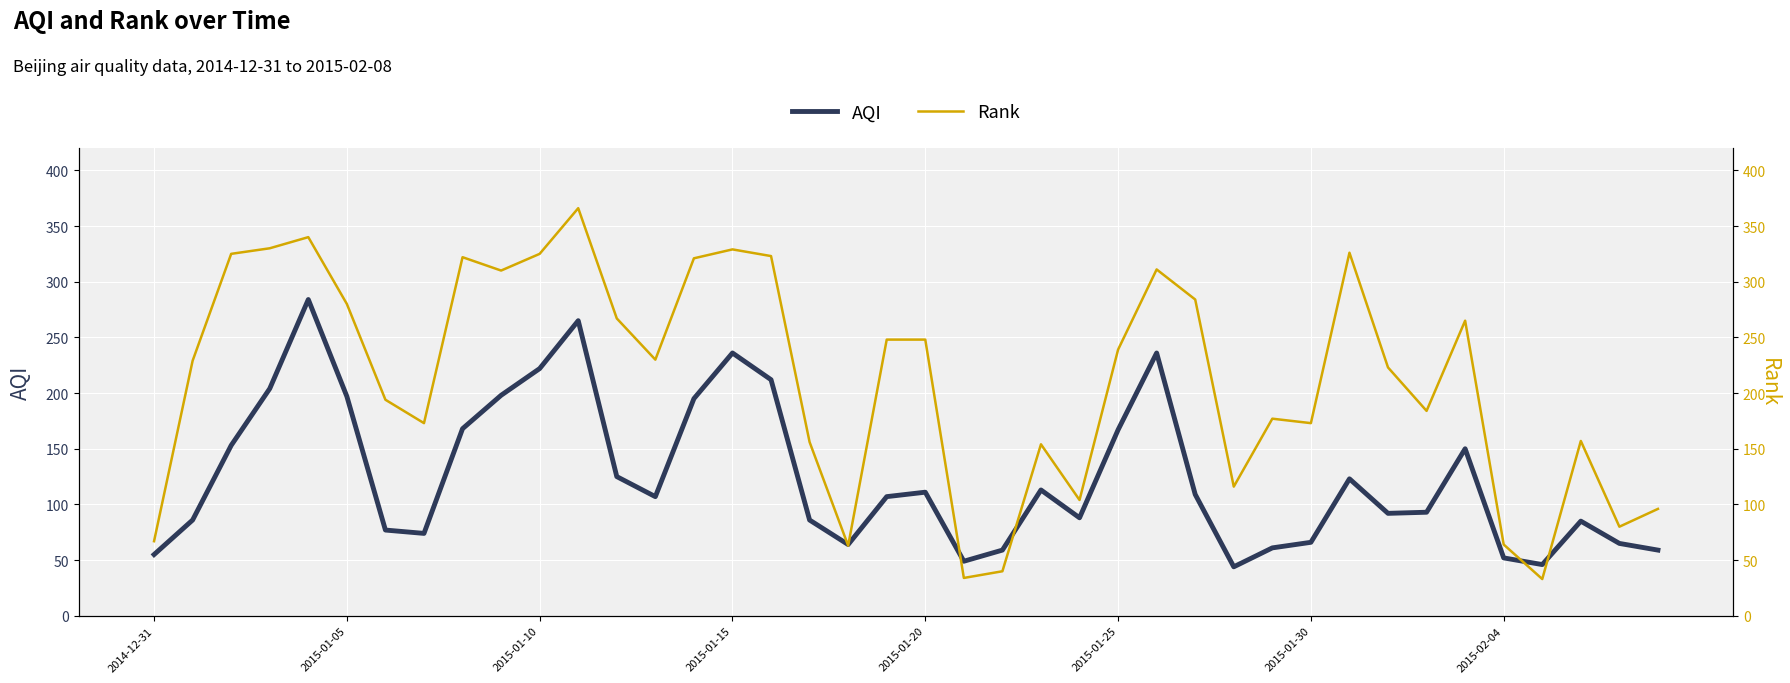

Which series has the largest range (max minus min)?

Rank